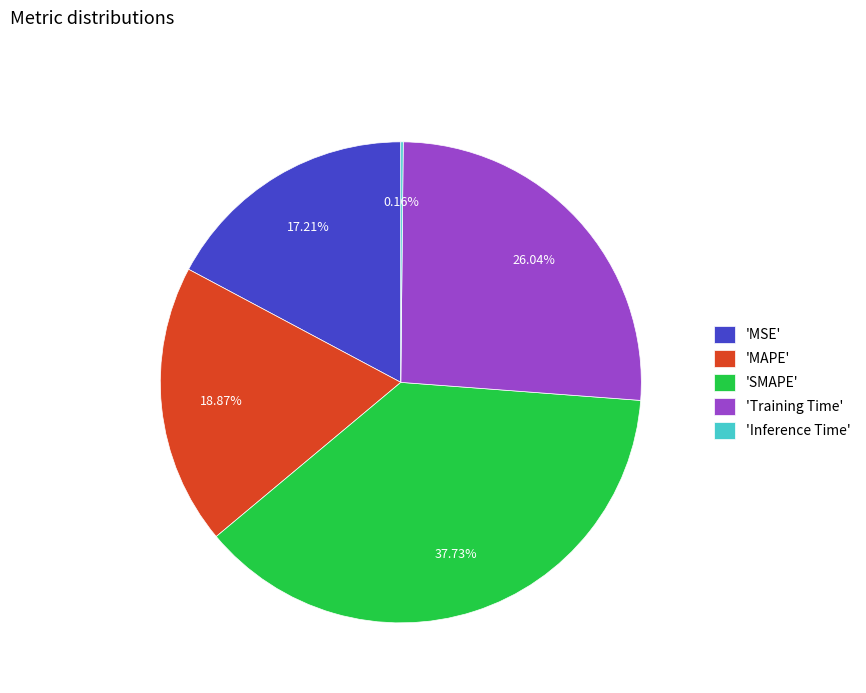

Which slice is the largest?

'SMAPE'